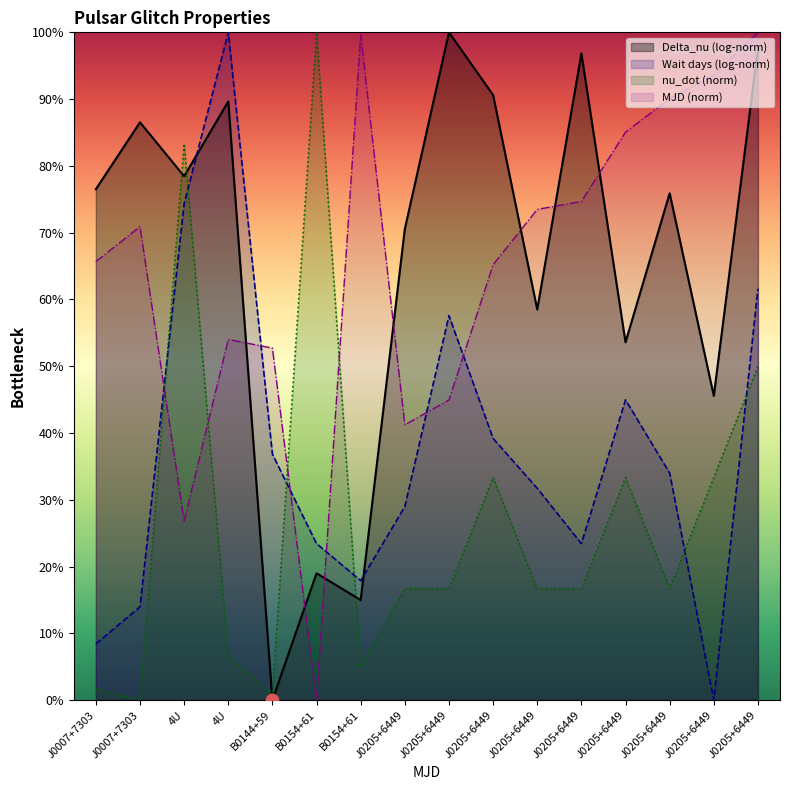

Which series has the widest spread of Y values?

MJD